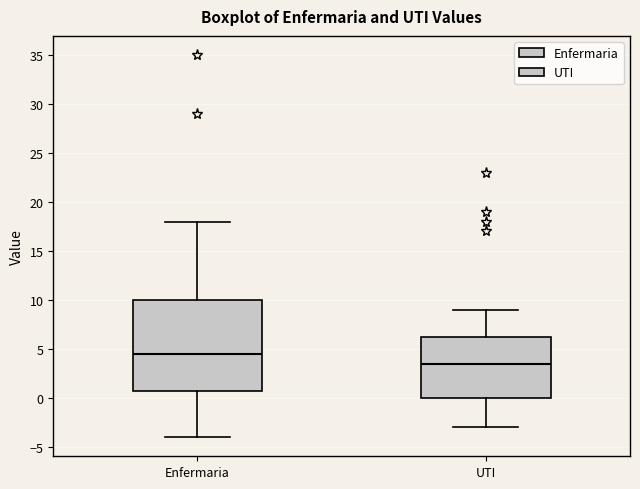

Where does the median line of the box for UTI sit on the y-axis? The values are not printed on the chart, so give them approximately, as read against the axis.

3.5